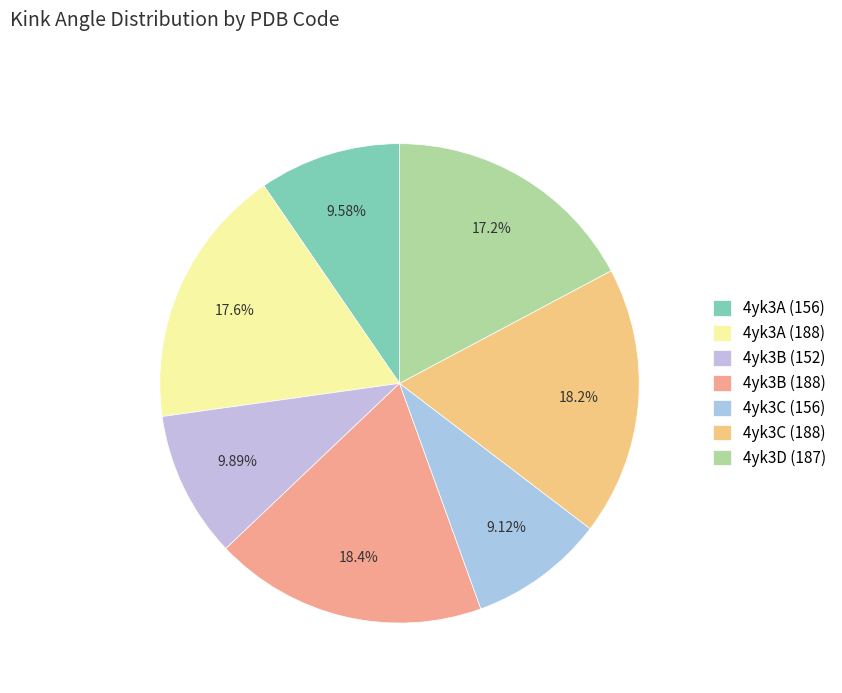

To the nearest percent, what portion does 4yk3A (188) represent?

18%